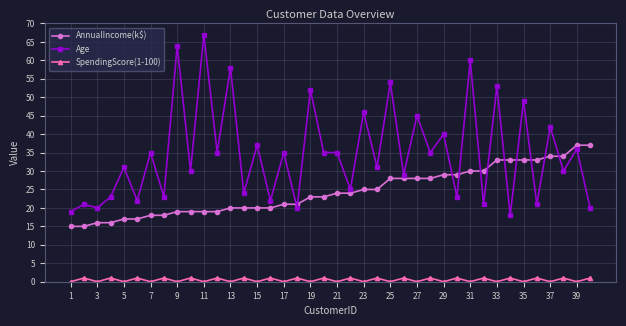

At how many categories does at least one series exceed 3?

40